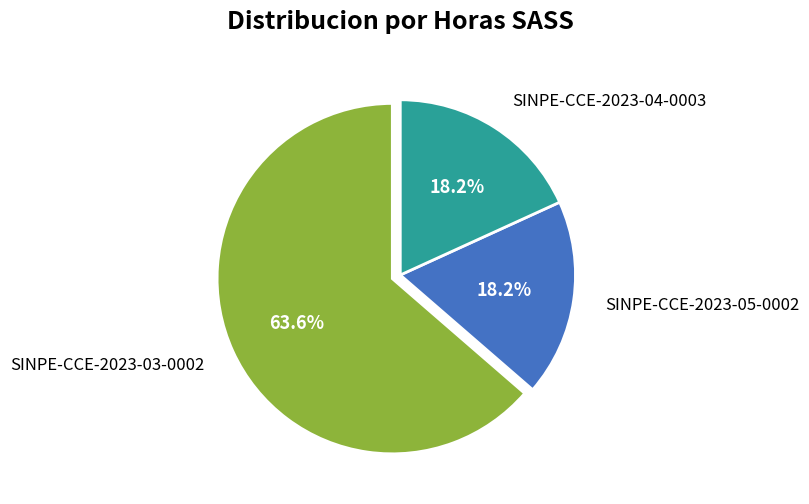

Between SINPE-CCE-2023-03-0002 and SINPE-CCE-2023-04-0003, which is larger?

SINPE-CCE-2023-03-0002